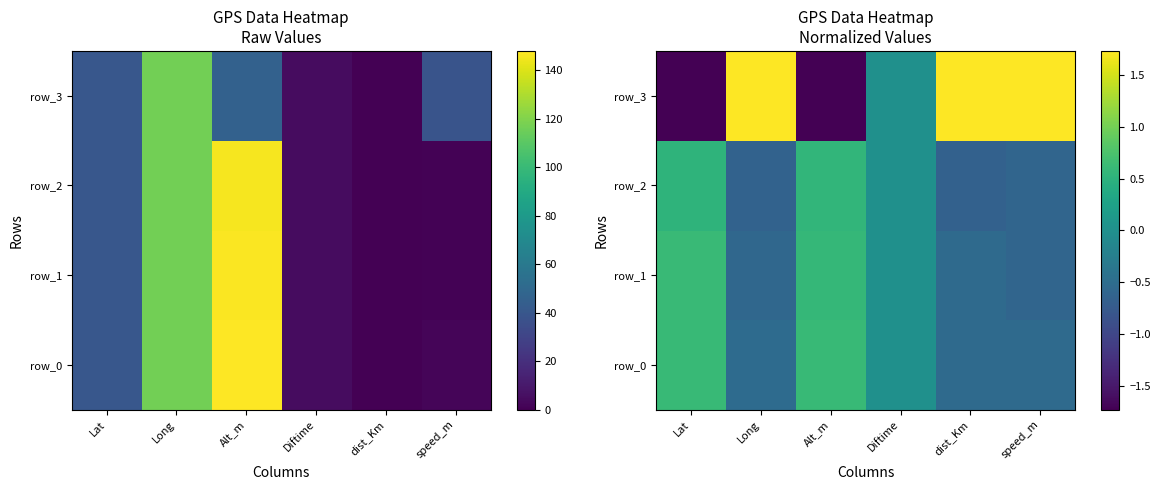

What is the sum of all row_1 values?

-0.5